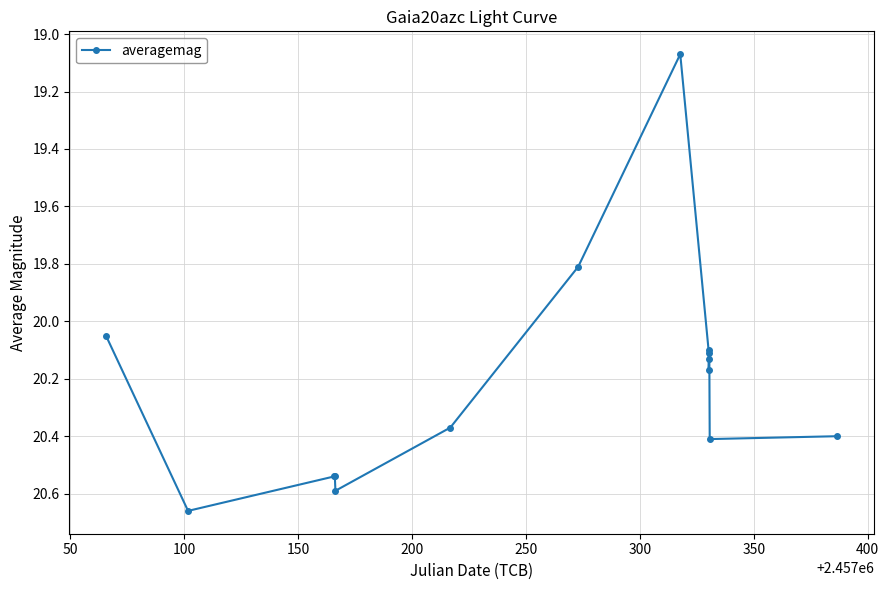

Does the chart display data point markers on the line(s)?

Yes